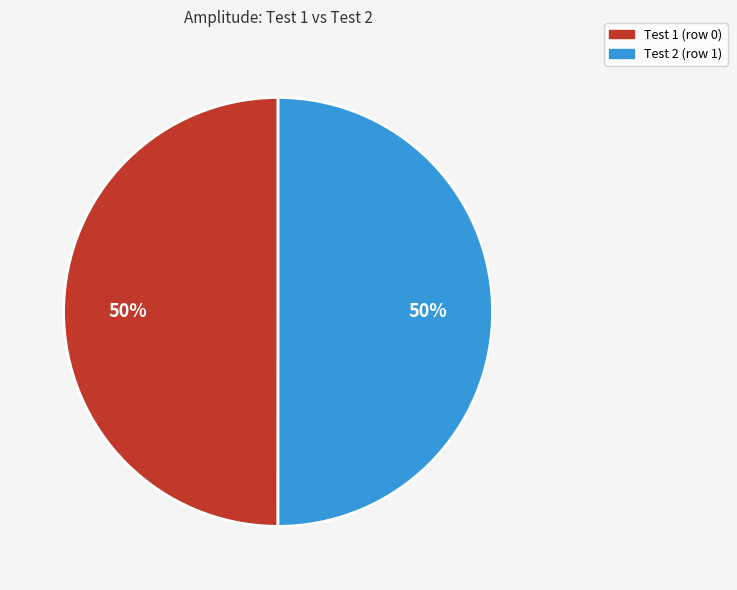

Is it true that Test 1 (row 0) is 41% of the pie?

False